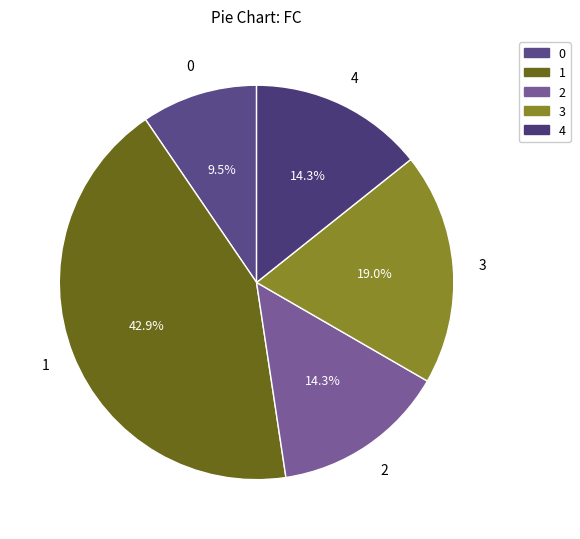

True or false: 1 accounts for 43% of the total.

True